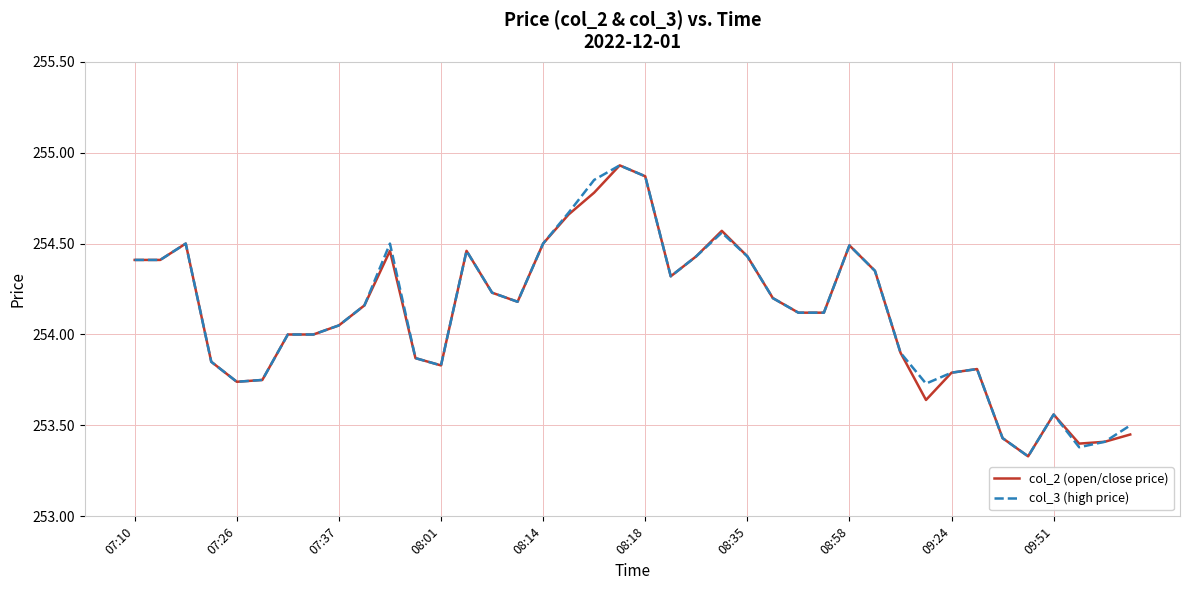

Does the chart have visible grid lines?

Yes